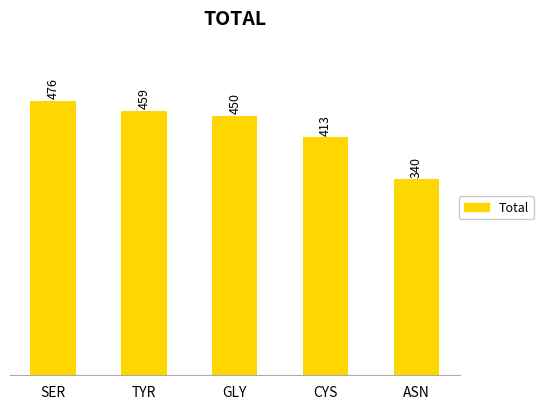

How many data points does each series have?

5